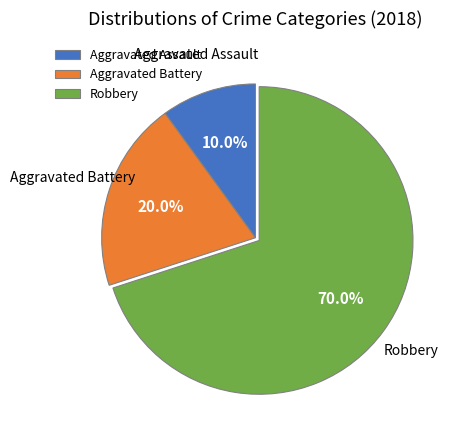

Which slice is the smallest?

Aggravated Assault